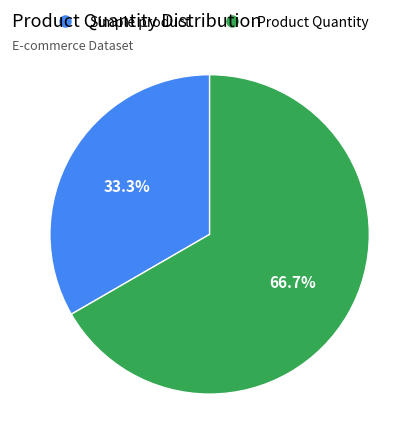

What is the ratio of the value at Product Quantity to the value at Simple product?

2.0